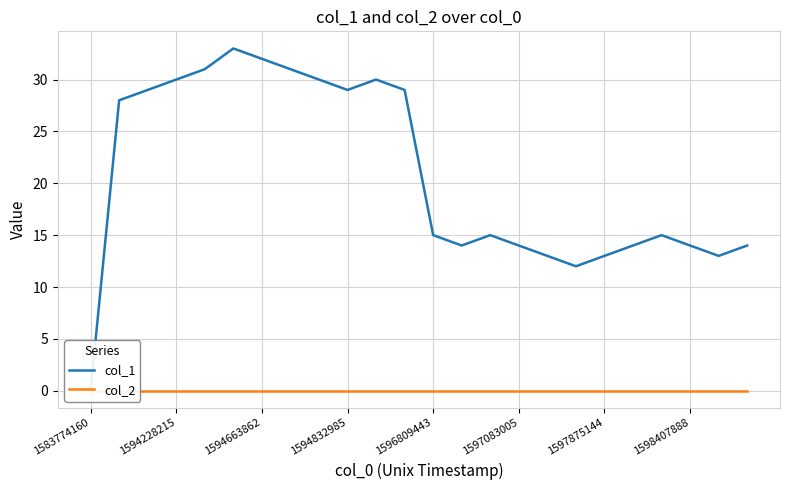

How many lines are shown in the chart?

2